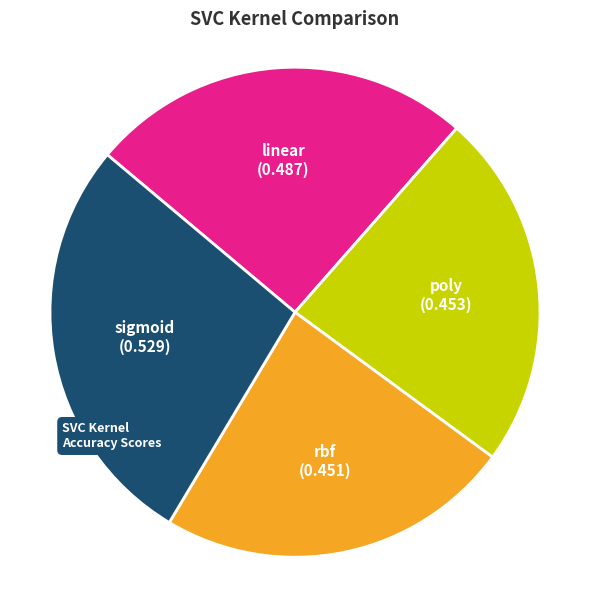

Does any single category account for the majority?

No